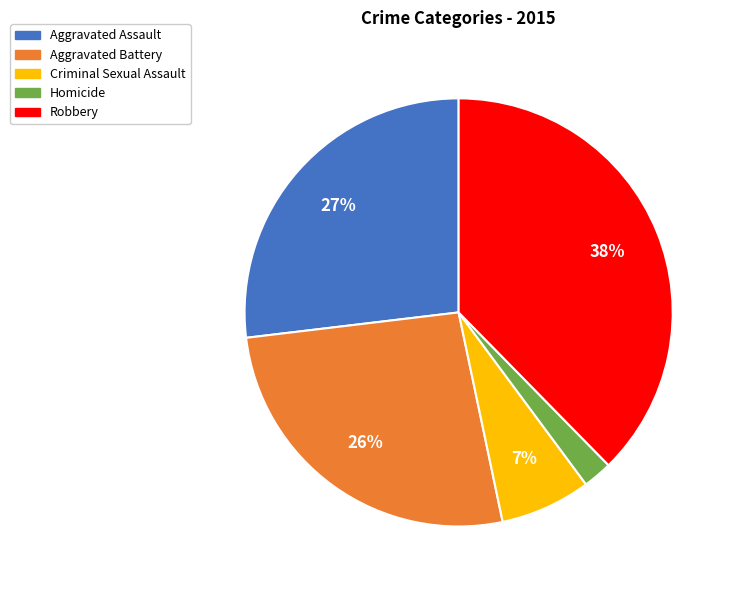

Is Criminal Sexual Assault the majority of the pie?

No